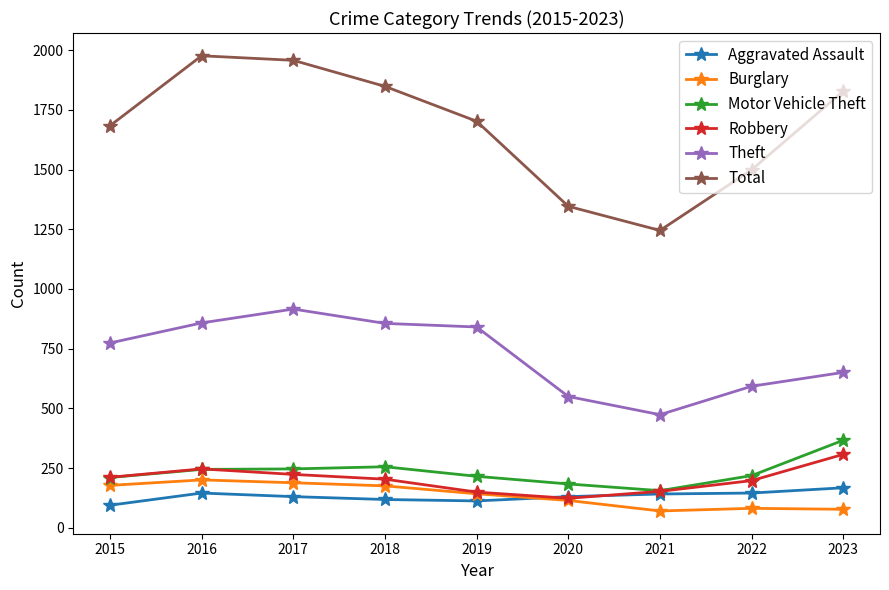

Count the number of data series in this chart.

6